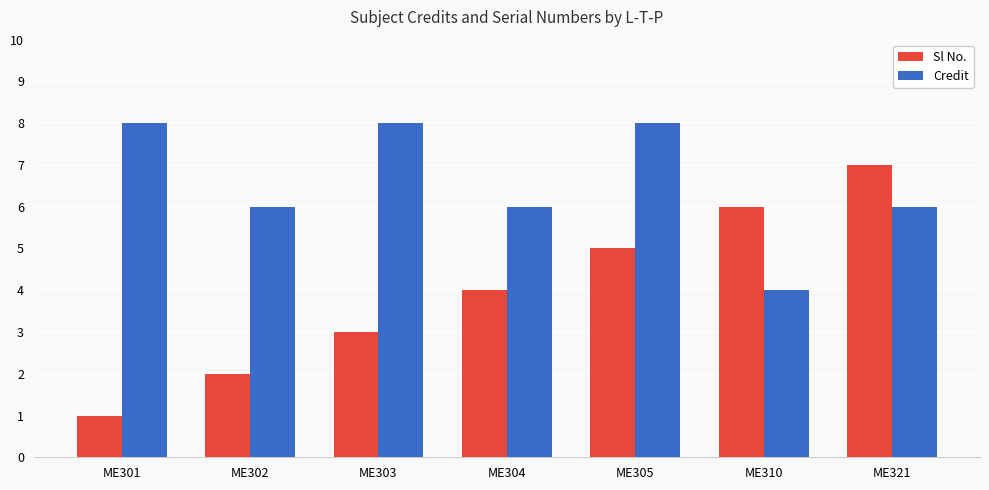

List the series in order of their peak value, highest first.

Credit, Sl No.